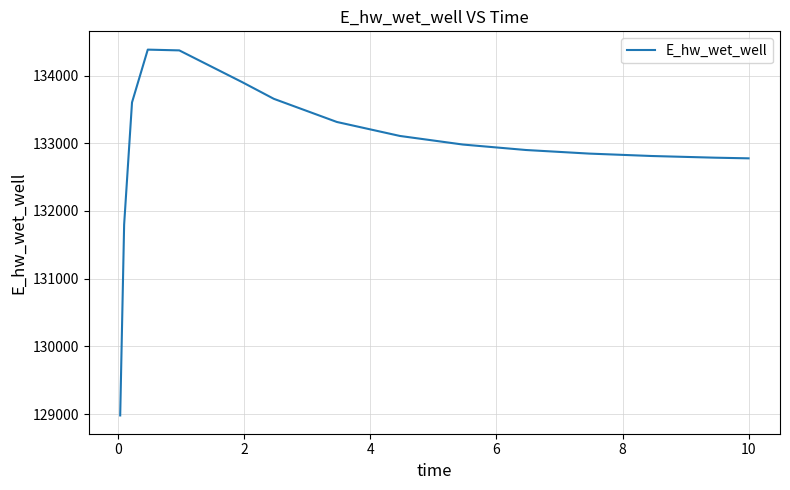

What is the greatest value displayed?

134382.4